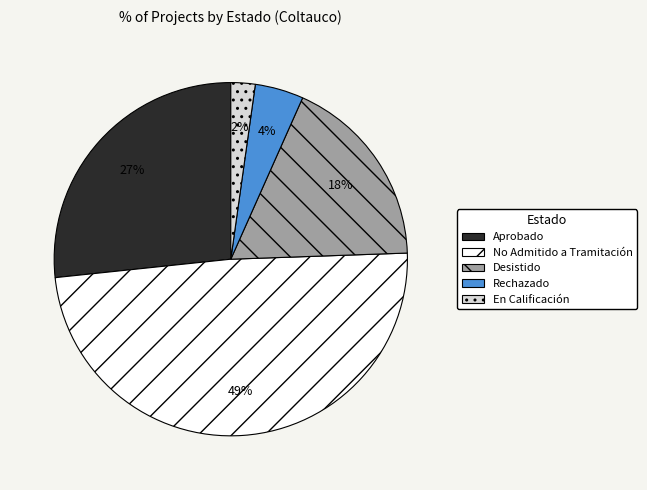

Is En Calificación the majority of the pie?

No